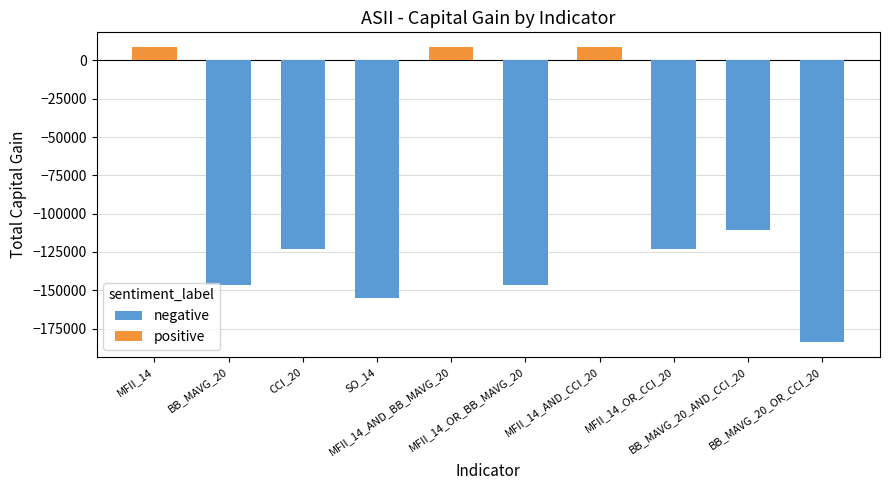

True or false: positive has a value of 8699 at MFII_14_AND_BB_MAVG_20.

True